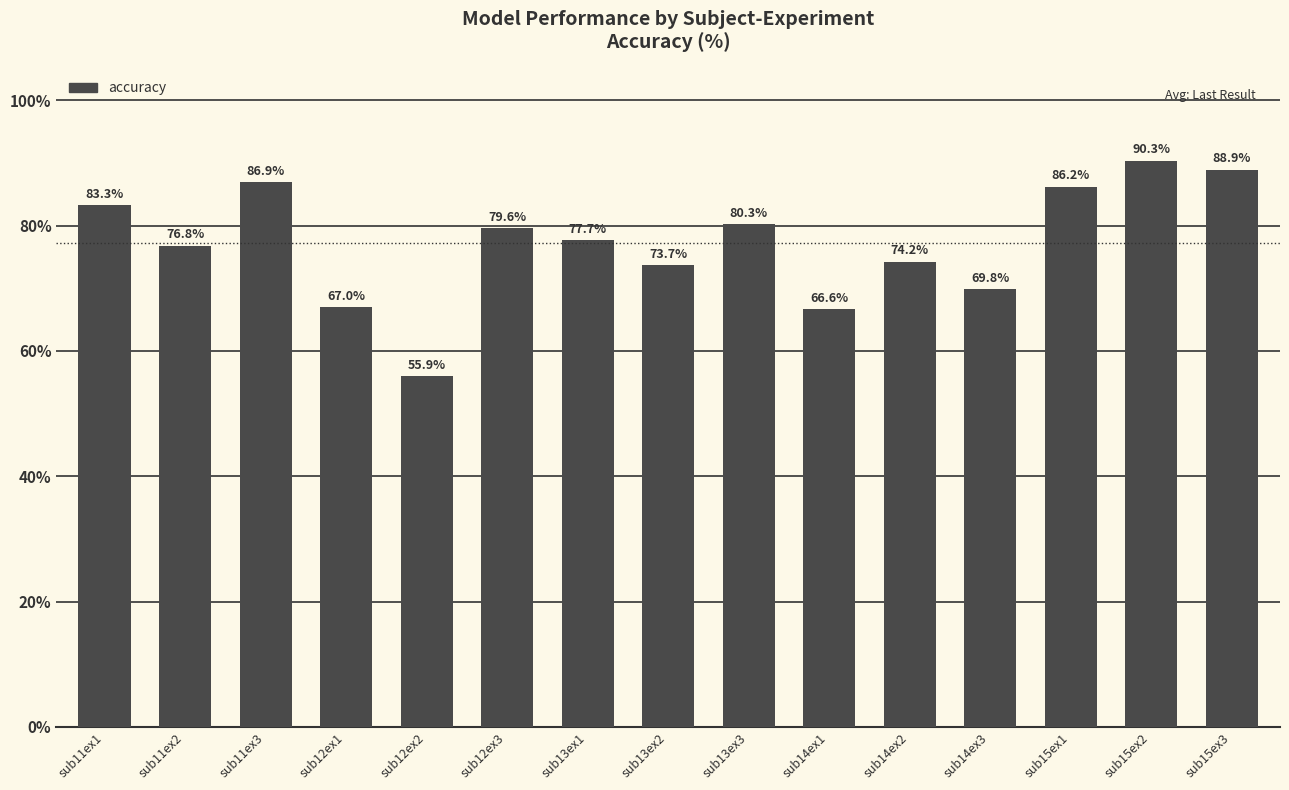

Reading left to right, list all the values displayed in this chart.

sub11ex1=83.3	sub11ex2=76.8	sub11ex3=86.9	sub12ex1=67.0	sub12ex2=55.9	sub12ex3=79.6	sub13ex1=77.7	sub13ex2=73.7	sub13ex3=80.3	sub14ex1=66.6	sub14ex2=74.2	sub14ex3=69.8	sub15ex1=86.2	sub15ex2=90.3	sub15ex3=88.9